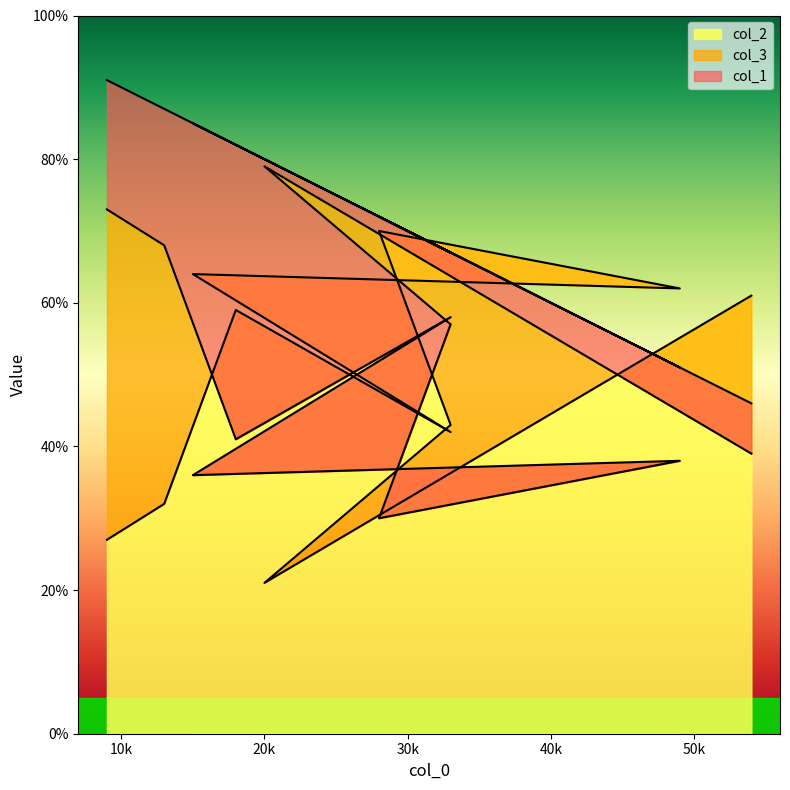

What is the value of the col_3 point at the 1st from the left?

73